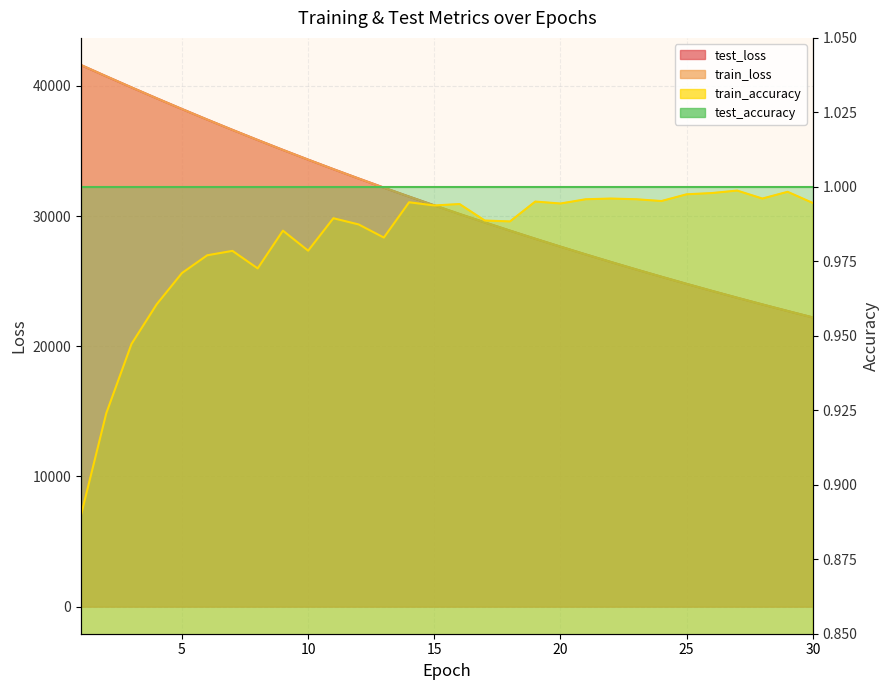

How many lines are shown in the chart?

3